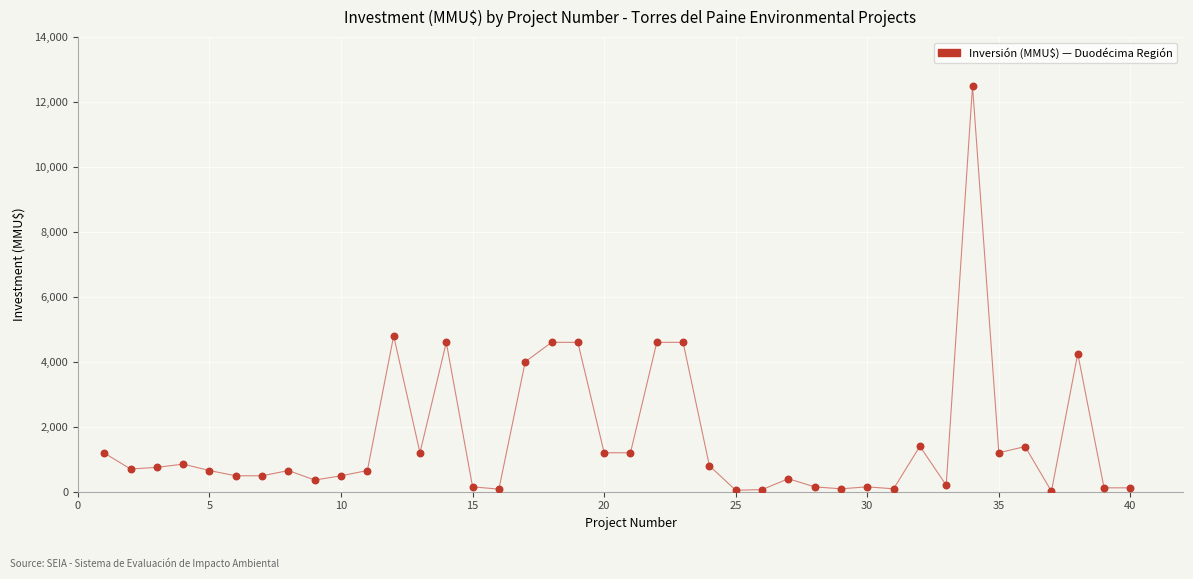

What is the range of Y values (max minus min)?

12488